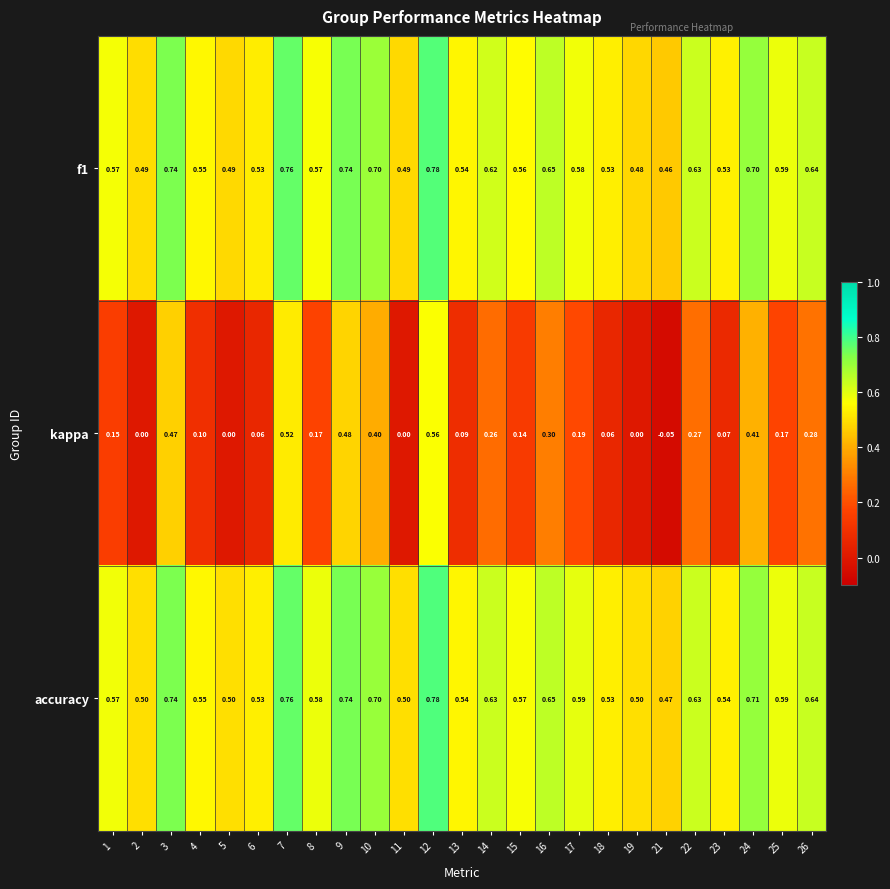

Is the value of f1 at 14 greater than the value of accuracy at 25?

Yes